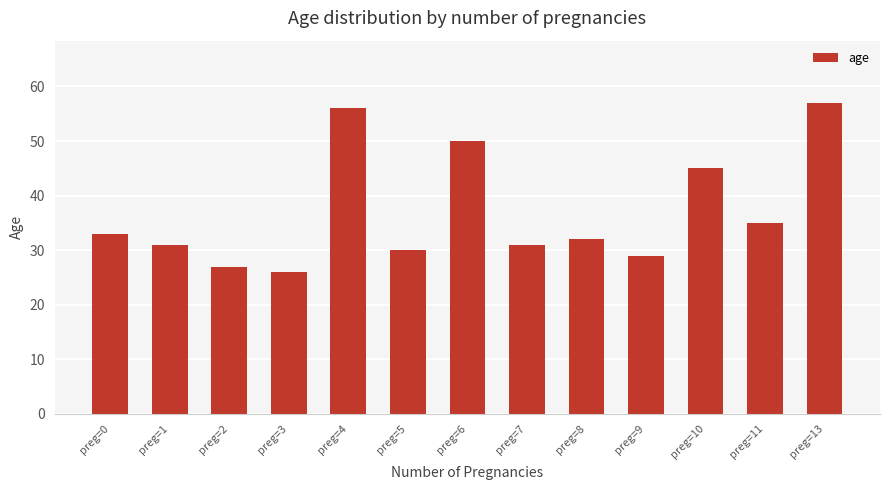

What is the change in value from preg=2 to preg=13?

+30